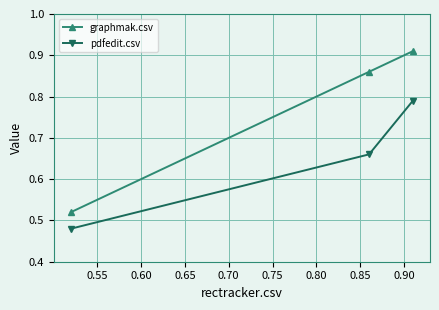

How many pdfedit.csv values are between 0 and 1?

3